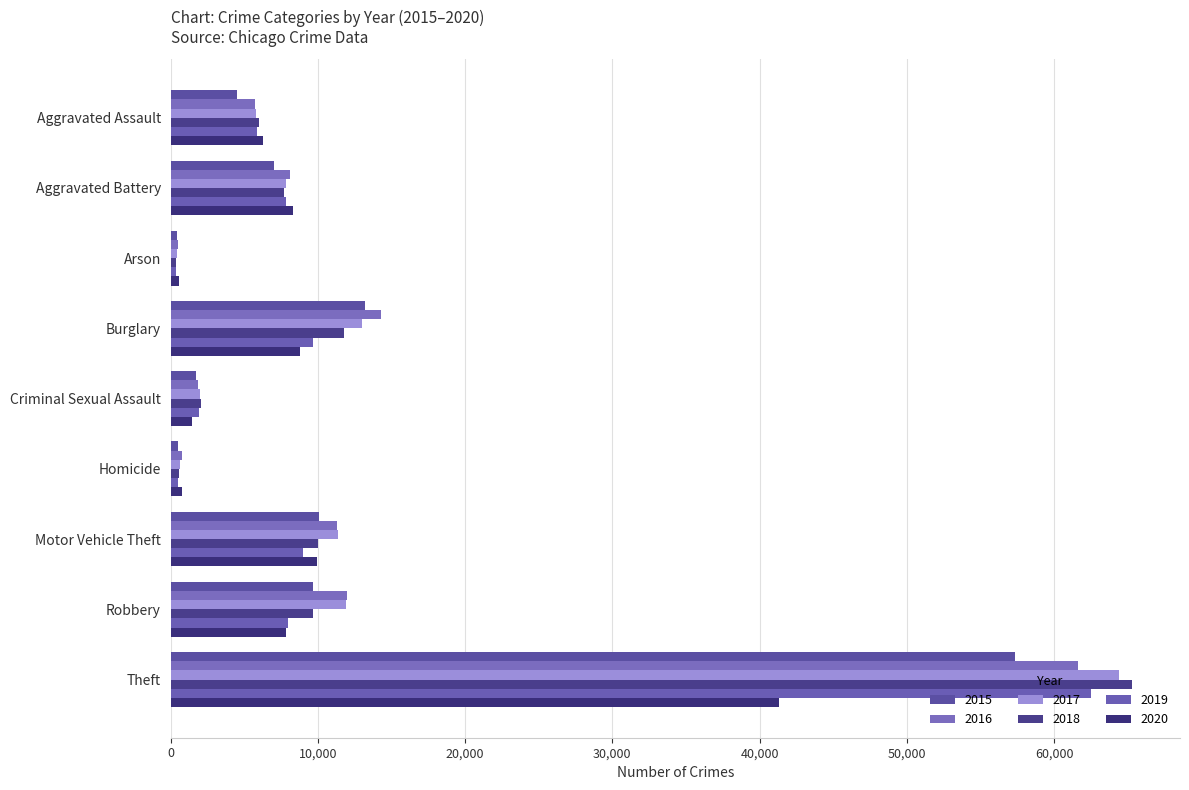

What is the label of the 3rd bar from the right?

Motor Vehicle Theft